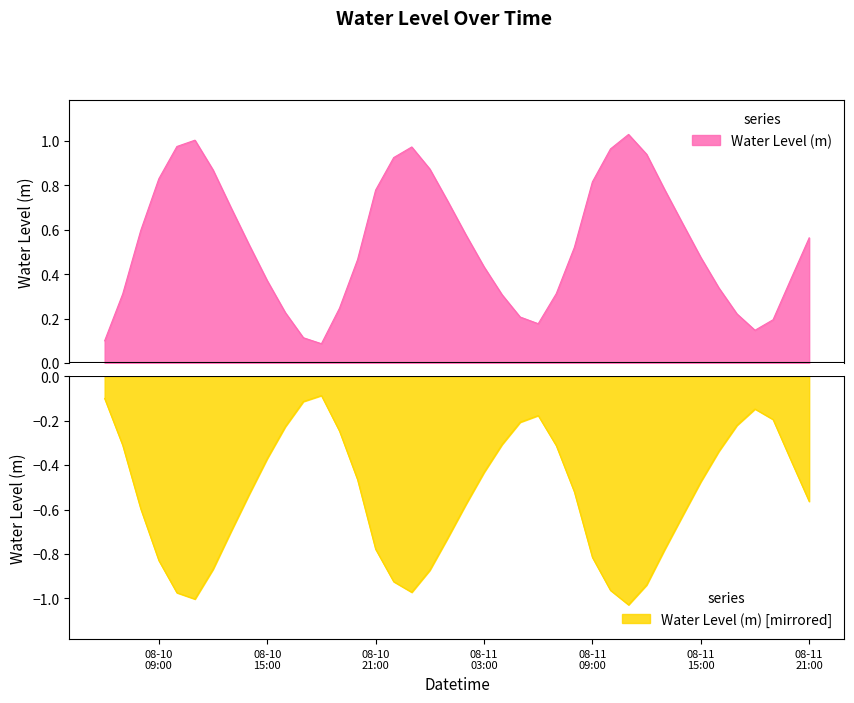

Which label corresponds to the largest value in the chart?

2024-08-11 11:00:00